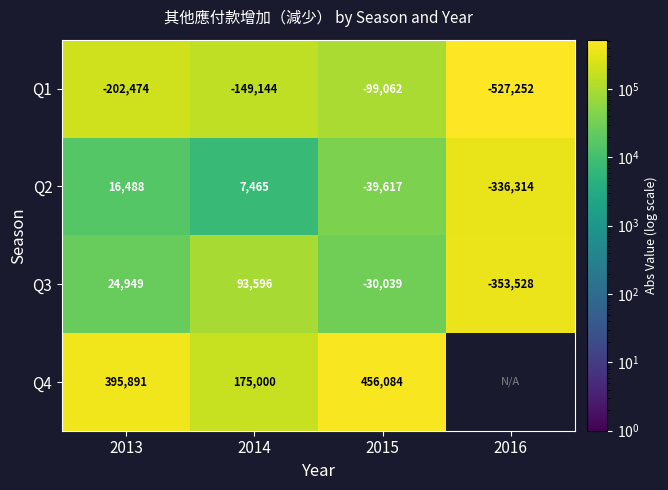

How many values in Q3 are above zero?

2